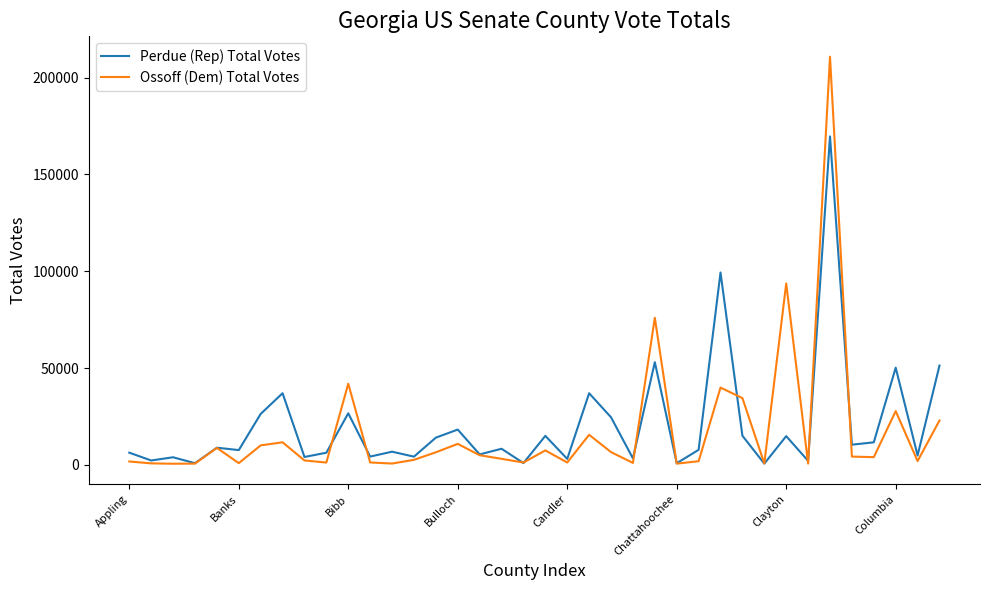

What is the sum of all Ossoff (Dem) Total Votes values?

663439